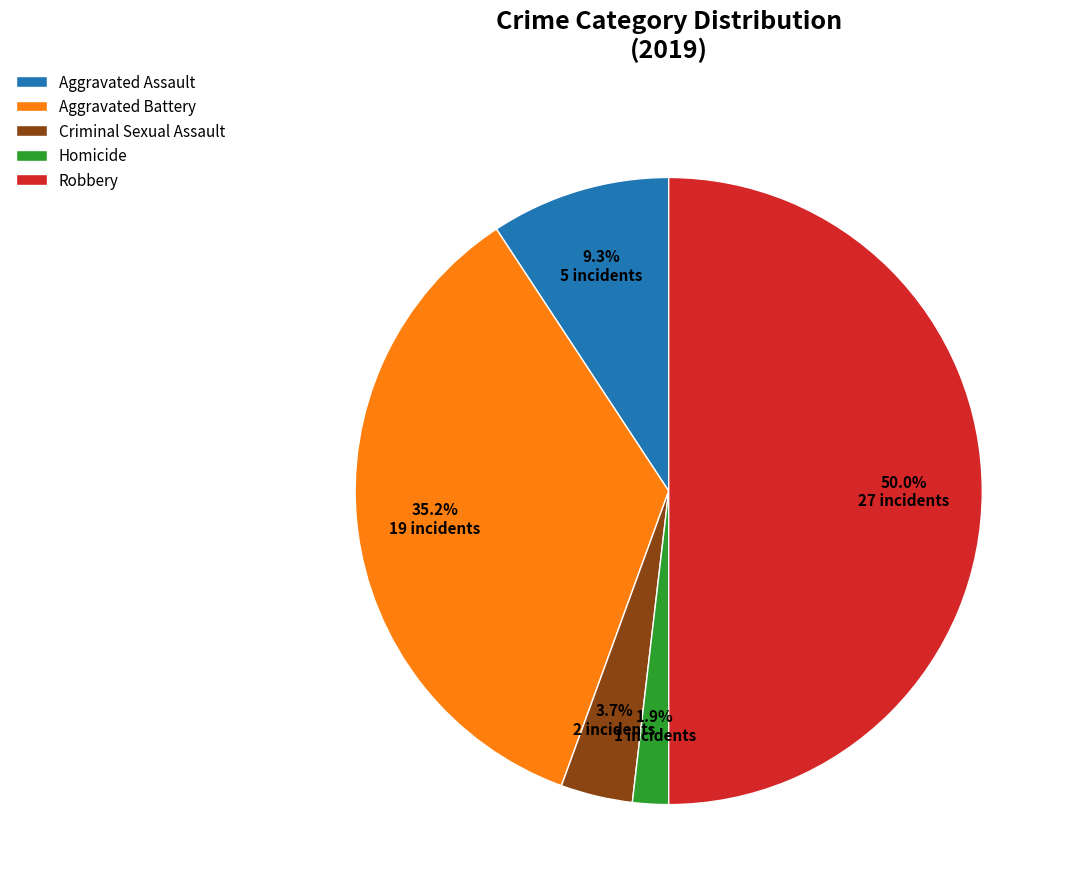

Which has a higher value, Homicide or Aggravated Battery?

Aggravated Battery